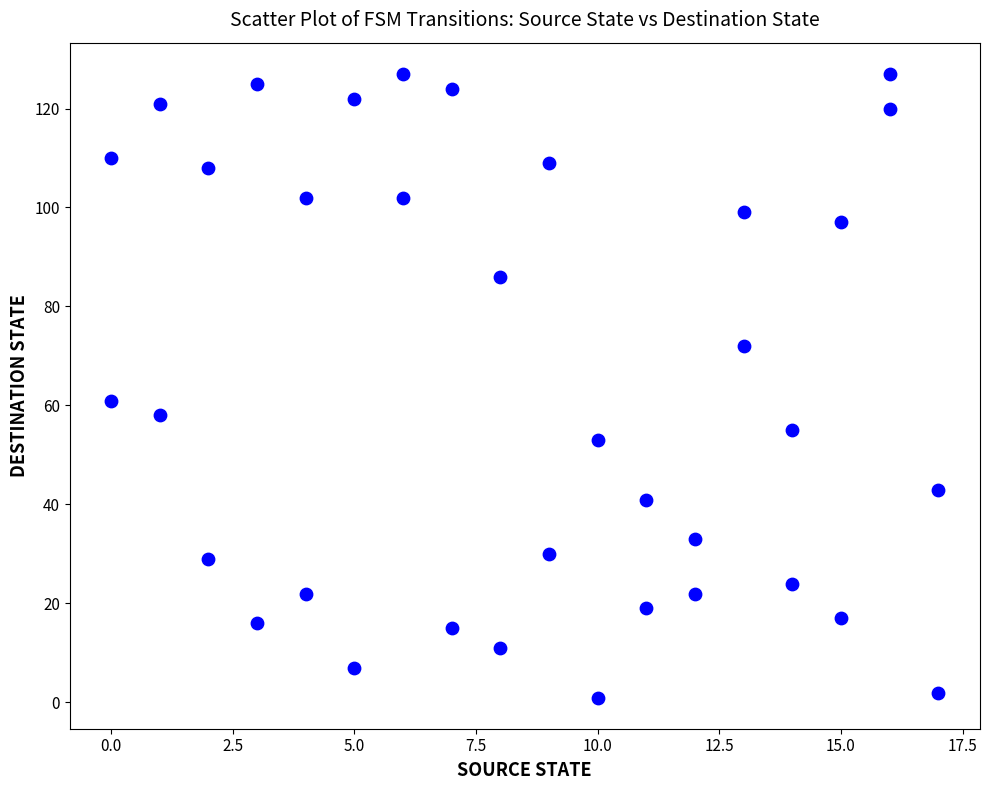

What is the range of Y values (max minus min)?

126